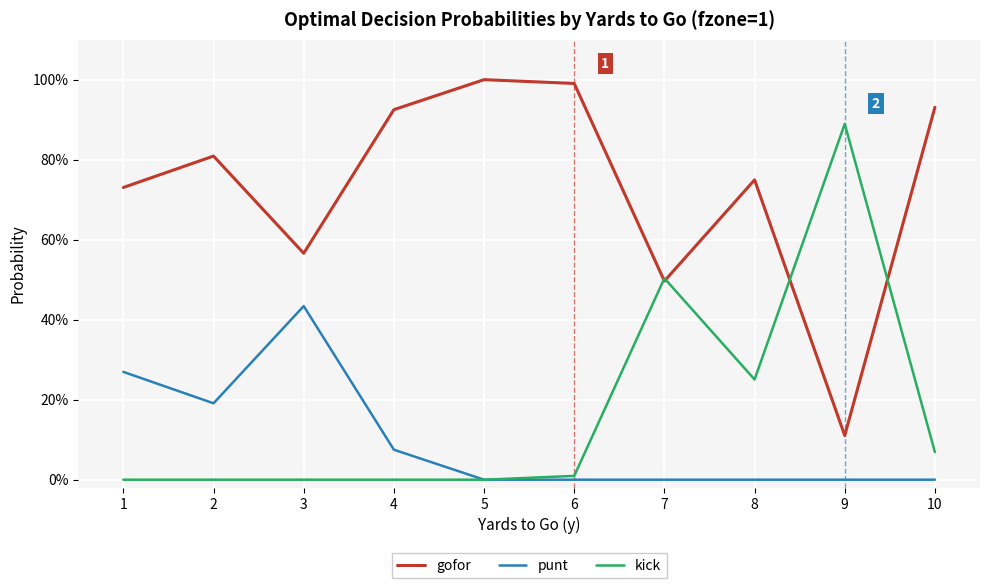

What are all the series names shown in the legend?

gofor, punt, kick